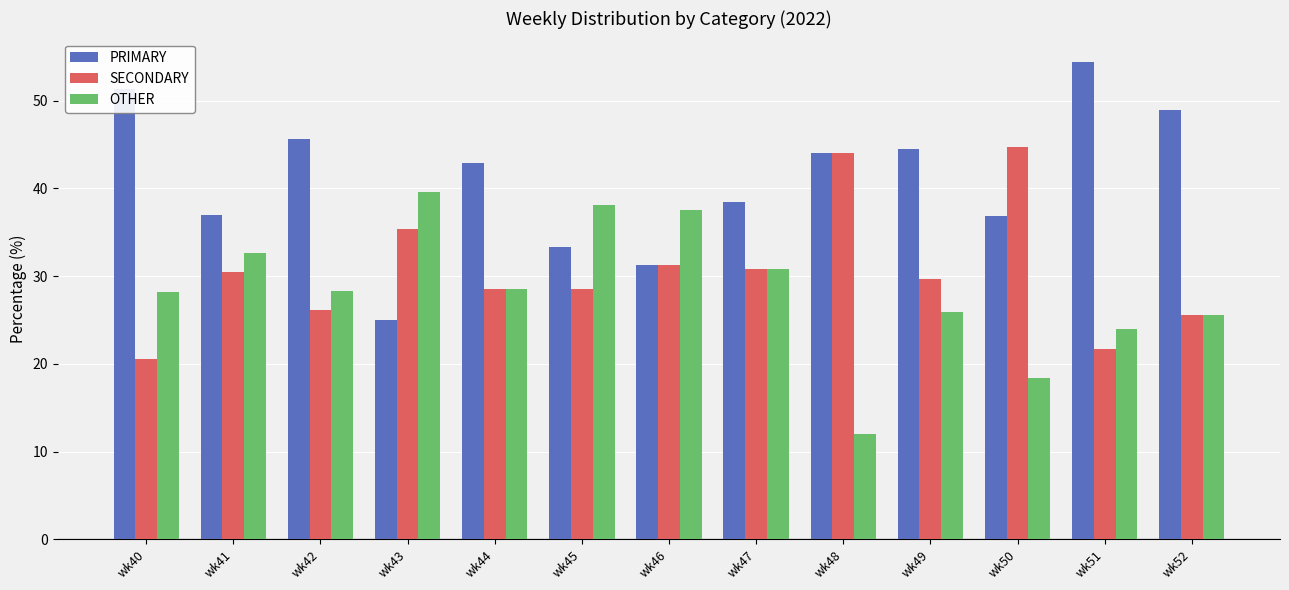

How many data points in PRIMARY are less than 42?

6